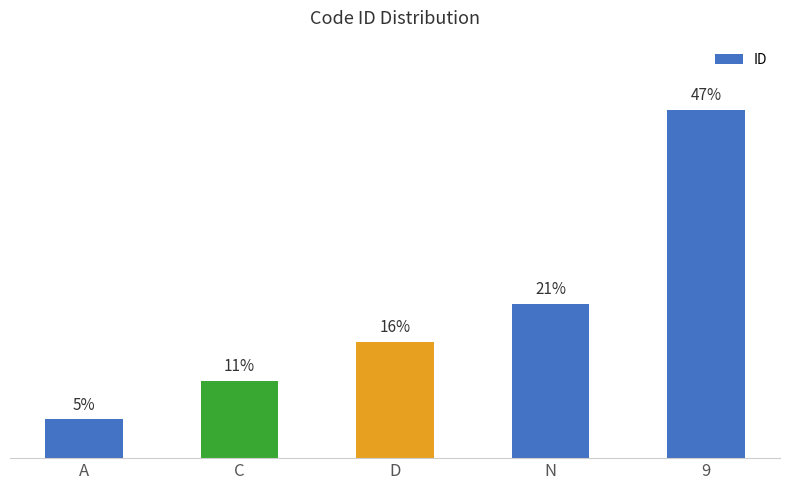

Which category has the highest value across all series?

9